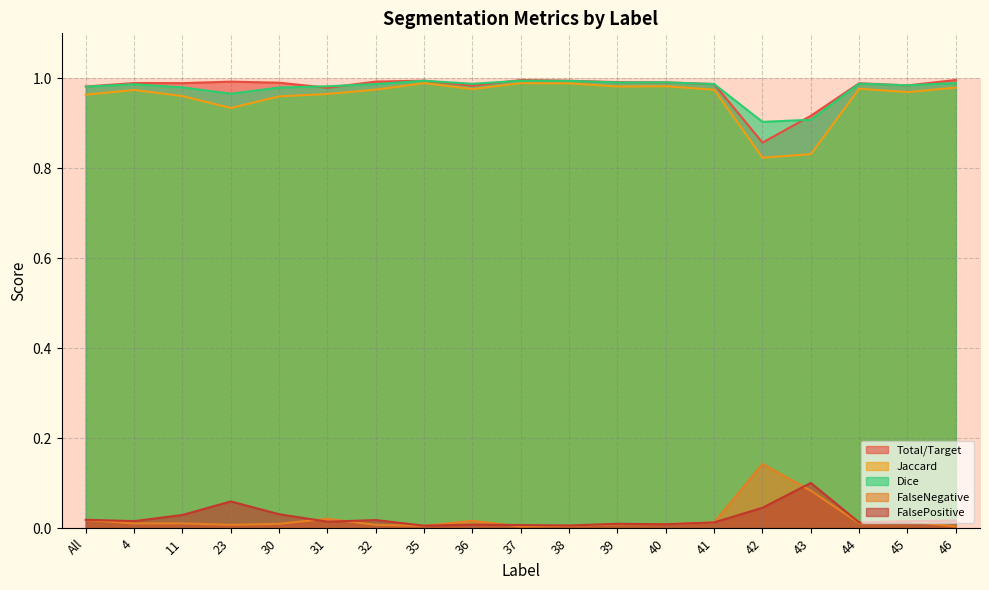

The value of FalseNegative at 31 is 0.0. True or false?

False